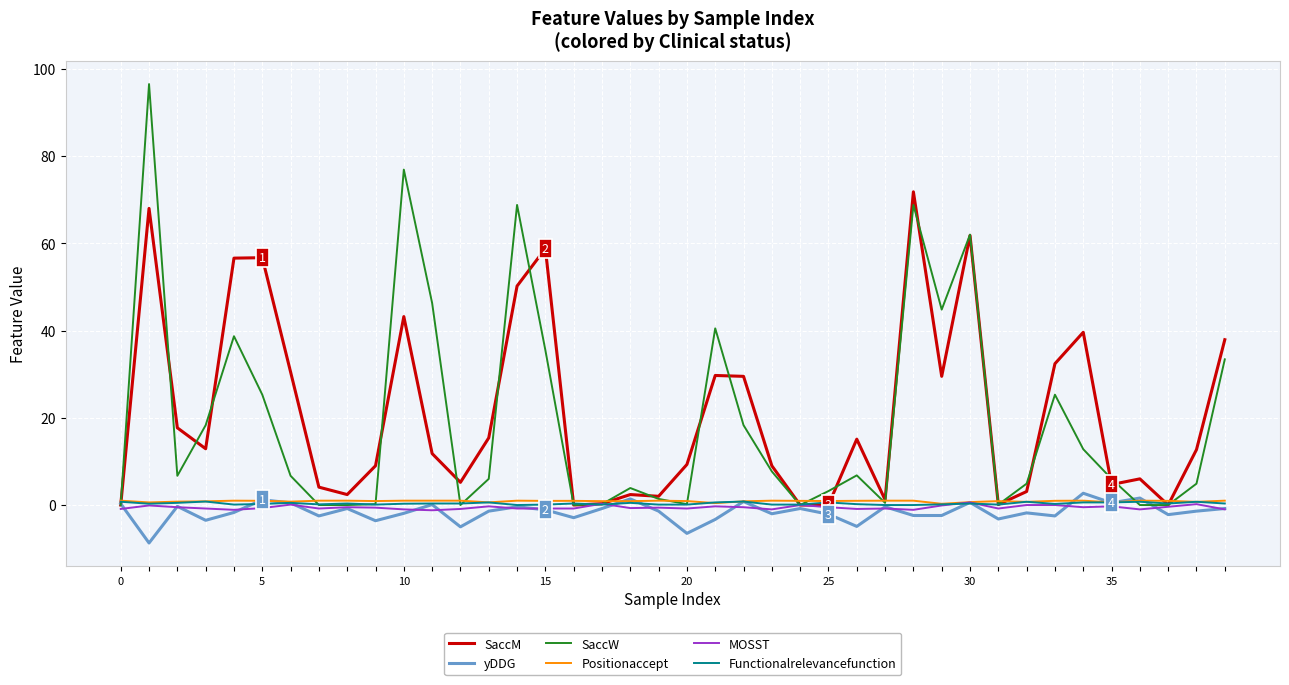

Which series has the largest range (max minus min)?

SaccW